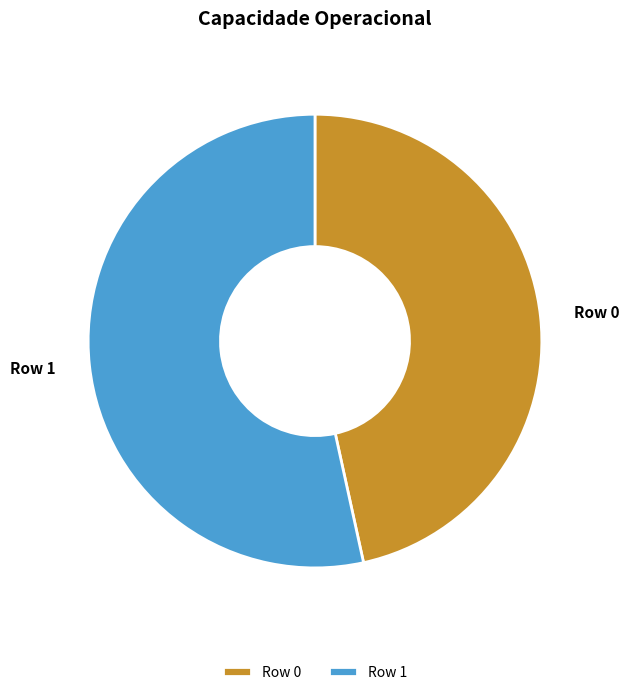

How many segments does this pie chart have?

2